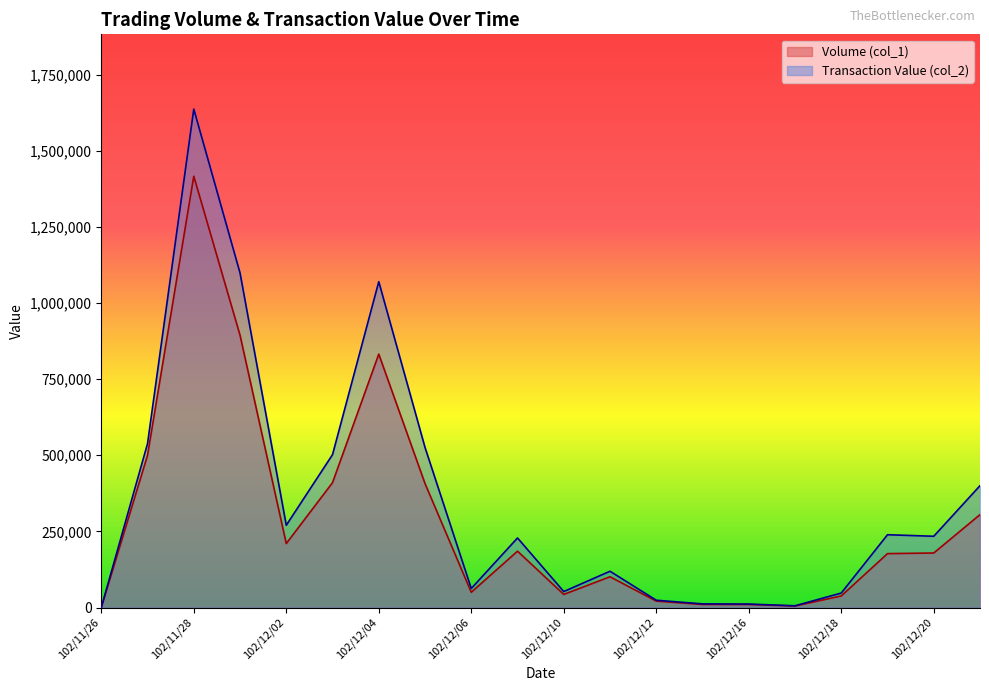

Reading left to right, what are all the values shown in this chart?

Volume (col_1): 102/11/26=0	102/11/27=500000	102/11/28=1416000	102/11/29=894000	102/12/02=210000	102/12/03=410000	102/12/04=832000	102/12/05=407000	102/12/06=50000	102/12/09=185000	102/12/10=43000	102/12/11=101000	102/12/12=21000	102/12/13=10000	102/12/16=10000	102/12/17=5000	102/12/18=38000	102/12/19=177000	102/12/20=179000	102/12/23=305000
Transaction Value (col_2): 102/11/26=0	102/11/27=538110	102/11/28=1636430	102/11/29=1098450	102/12/02=270150	102/12/03=502000	102/12/04=1069710	102/12/05=525450	102/12/06=62500	102/12/09=228340	102/12/10=52460	102/12/11=119100	102/12/12=23950	102/12/13=12000	102/12/16=11400	102/12/17=5700	102/12/18=47560	102/12/19=238990	102/12/20=233990	102/12/23=400050